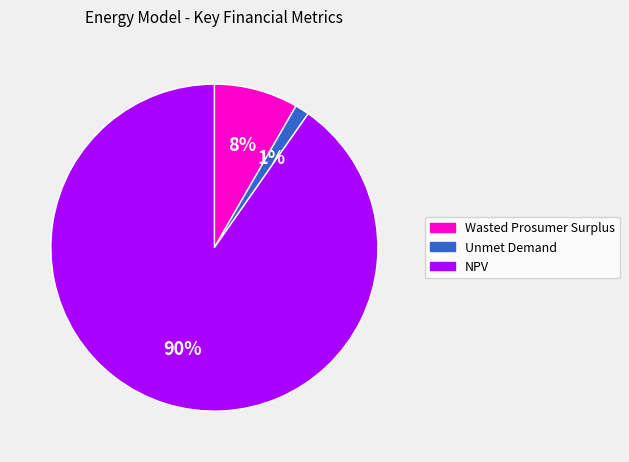

Is there a majority slice in this chart?

Yes